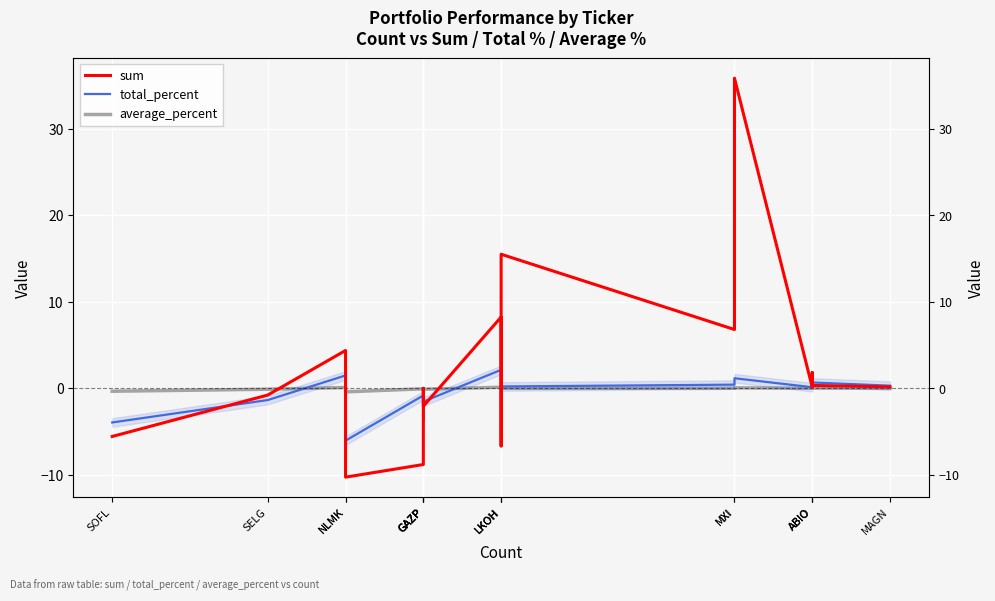

Which series has the largest total across all categories?

sum